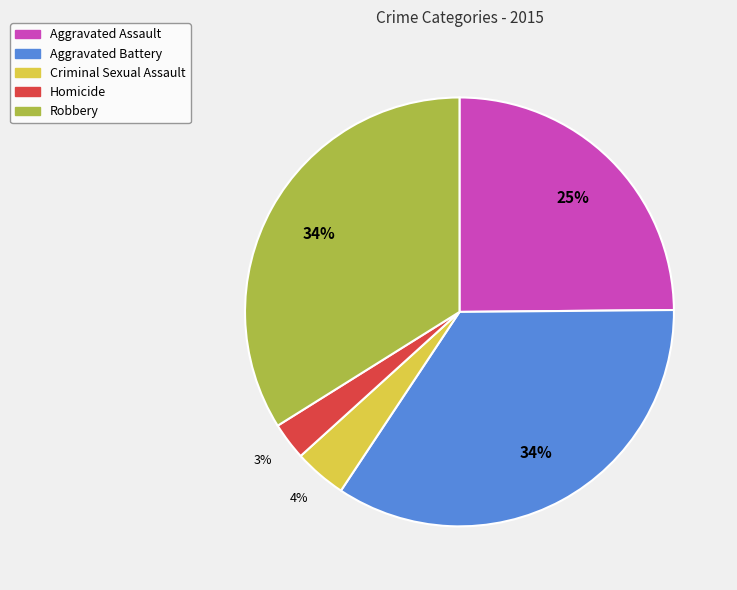

To the nearest percent, what is the combined percentage of Homicide and Aggravated Battery?

37%